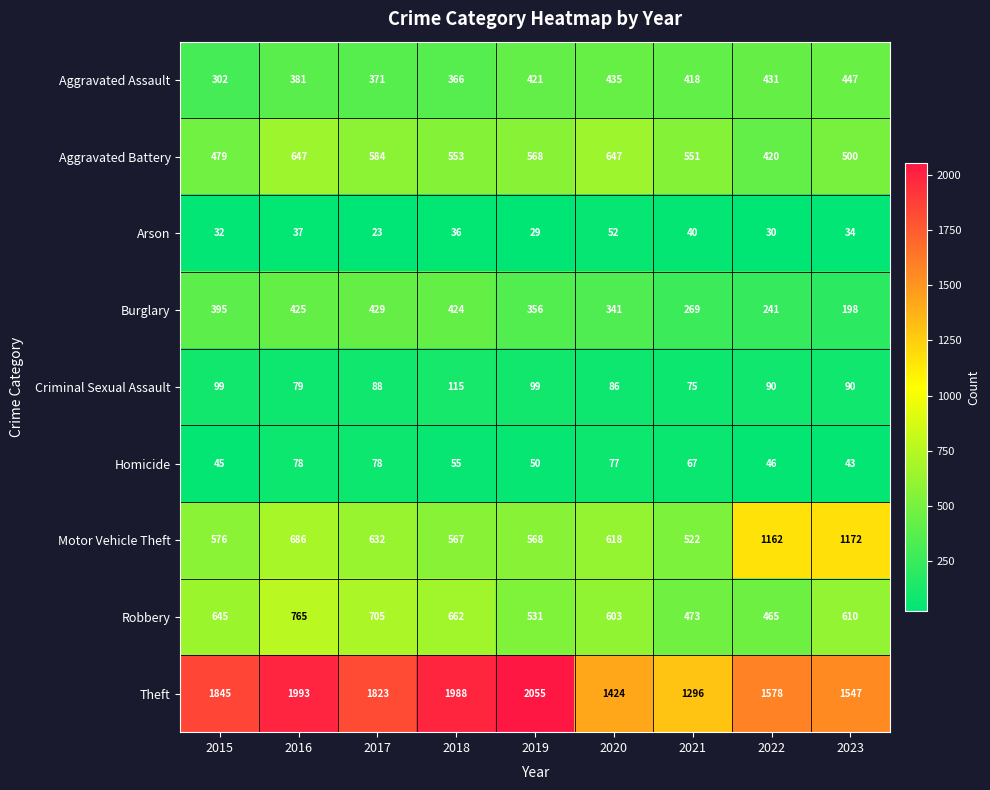

At which category is the sum across all series the highest?

2016